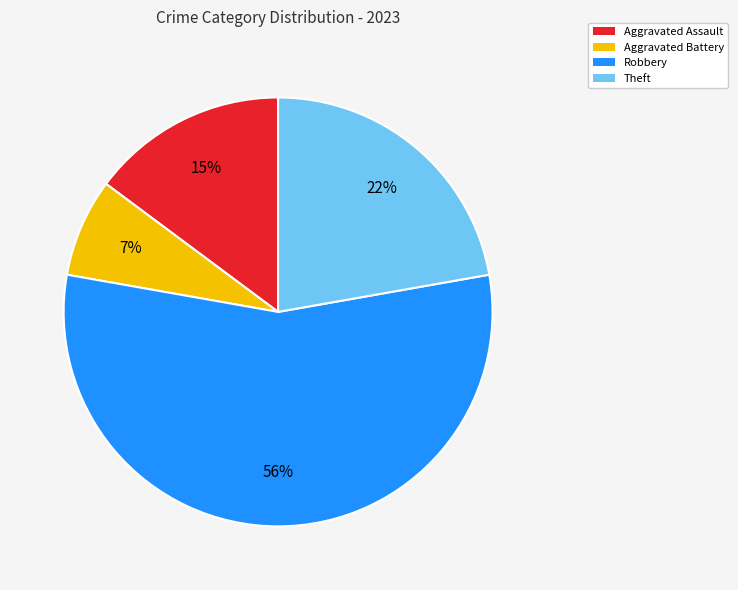

Is it true that Aggravated Battery is 7% of the pie?

True